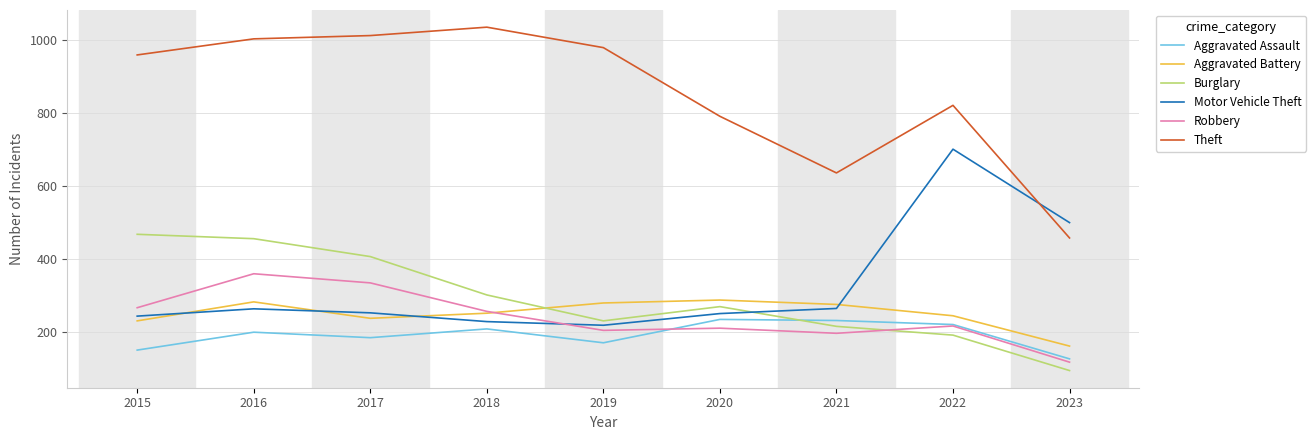

Rank the series by their maximum value, from highest to lowest.

Theft, Motor Vehicle Theft, Burglary, Robbery, Aggravated Battery, Aggravated Assault